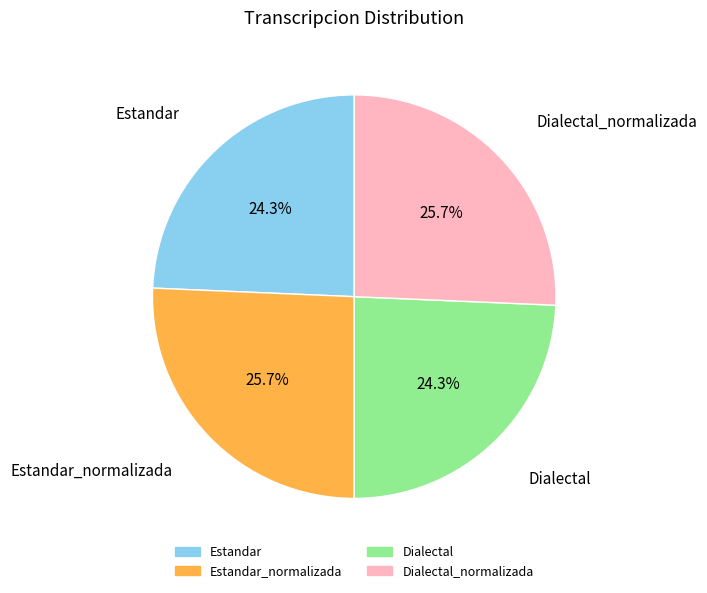

Is there any slice that represents more than half of the pie?

No